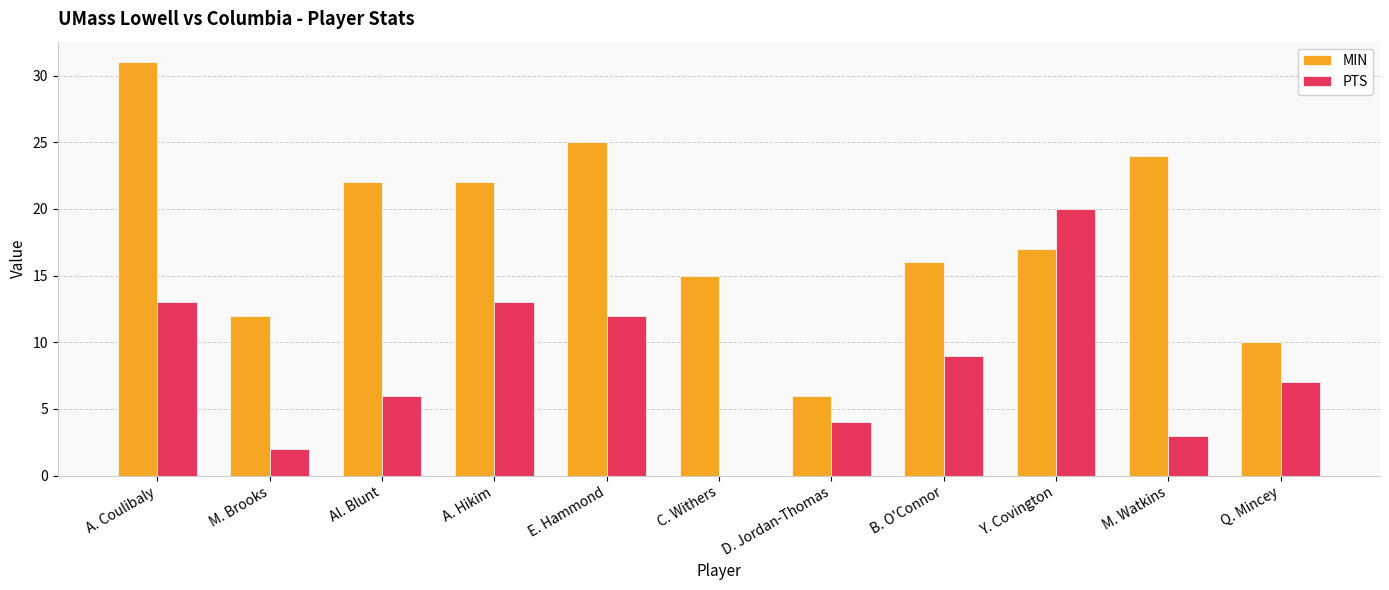

Which series changed the most between M. Watkins and Q. Mincey?

MIN